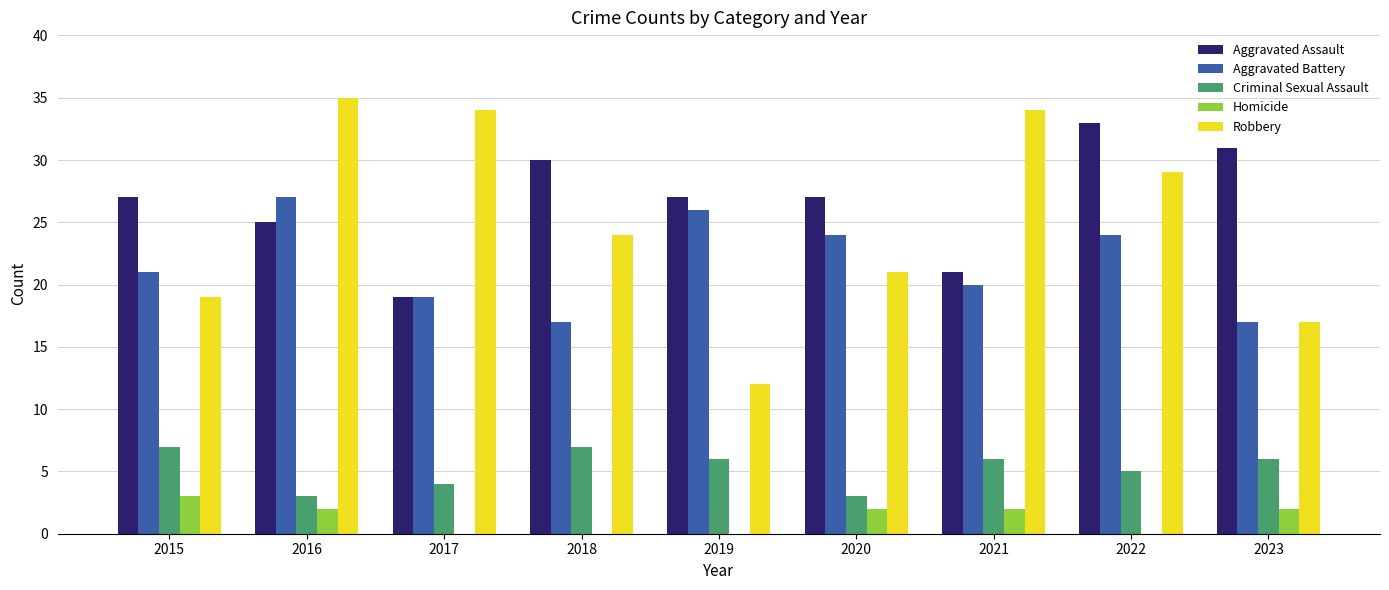

Are the bars grouped side by side (vs. stacked)?

Yes